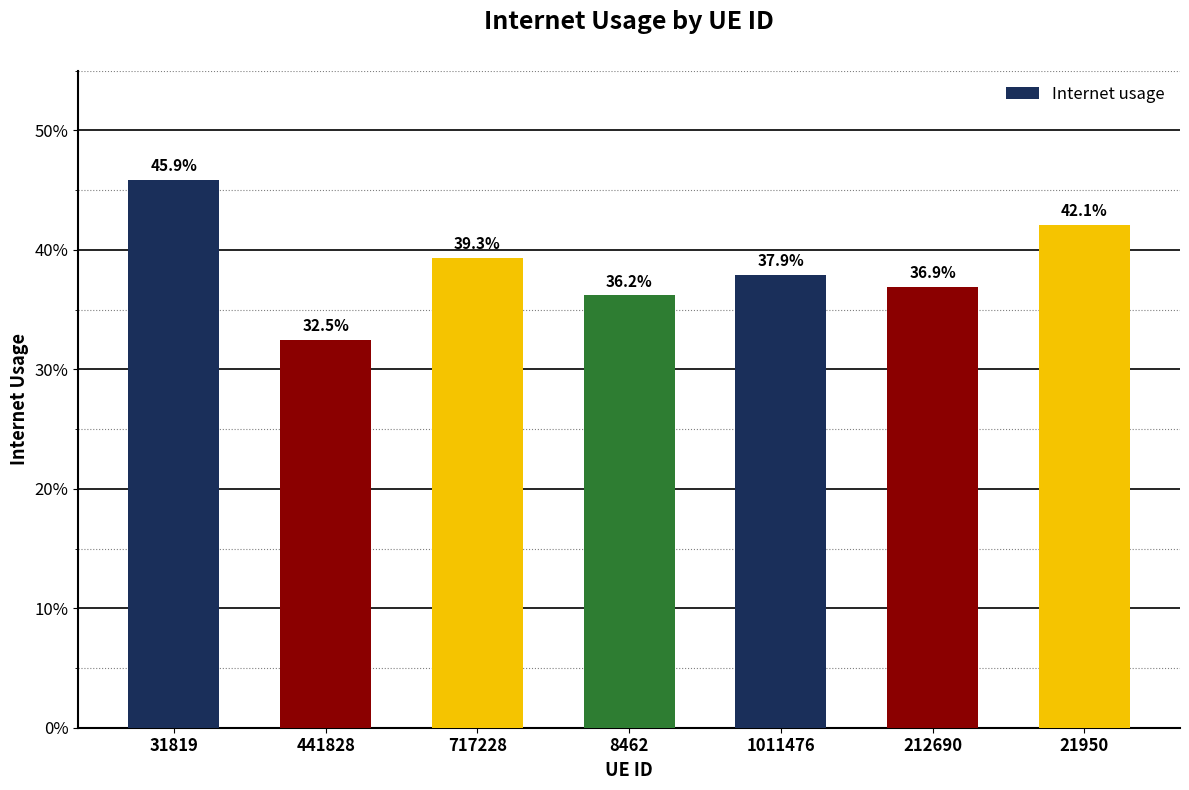

What is the maximum value shown in the chart?

0.5